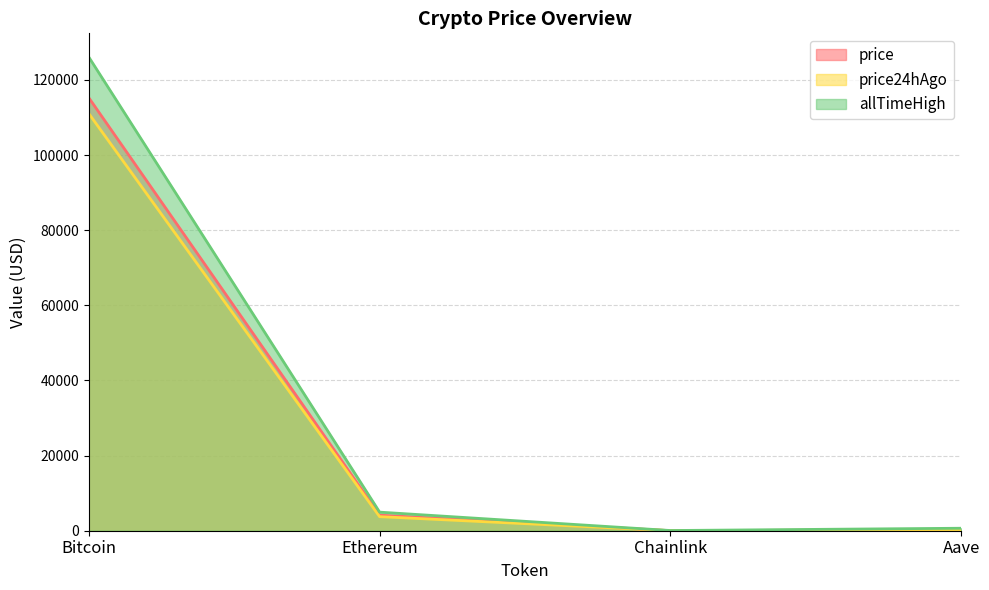

True or false: allTimeHigh has a value of 203528.5 at Bitcoin.

False